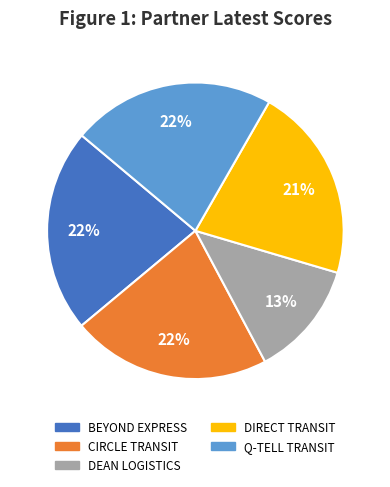

Is there a majority slice in this chart?

No